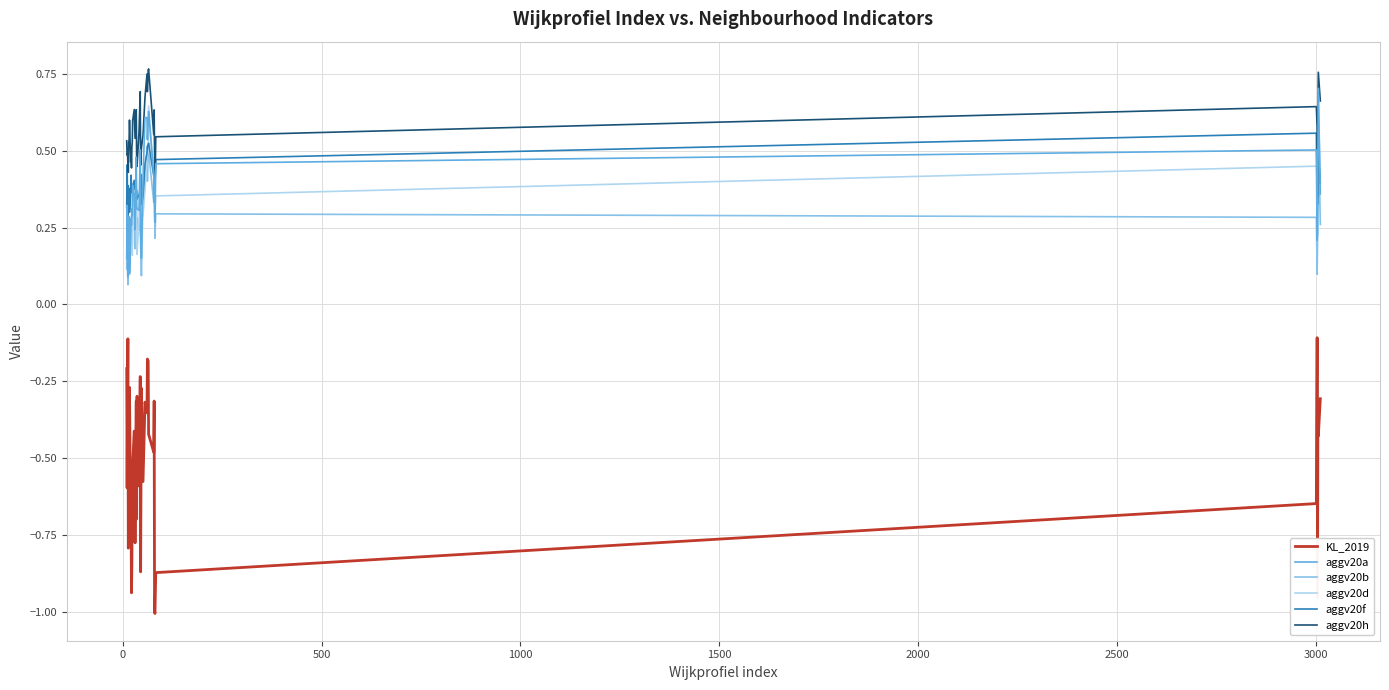

Which series has the widest spread of values?

KL_2019